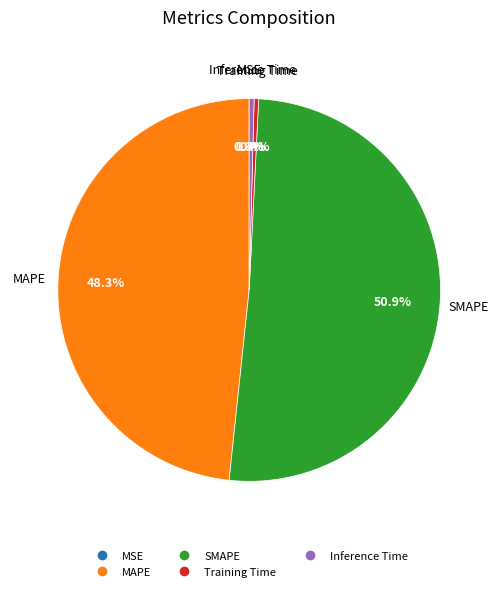

What is the largest slice in the pie chart?

SMAPE